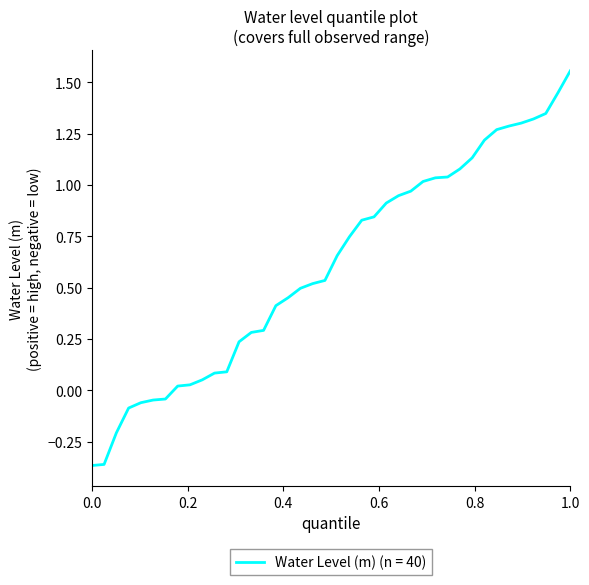

How many categories are shown in the chart?

40